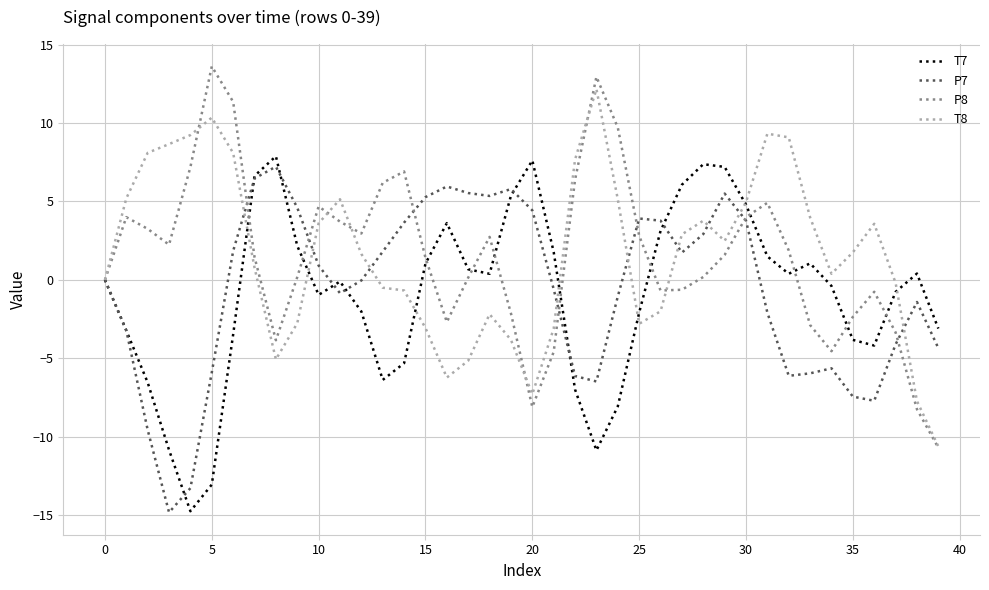

How many series are shown in this chart?

4